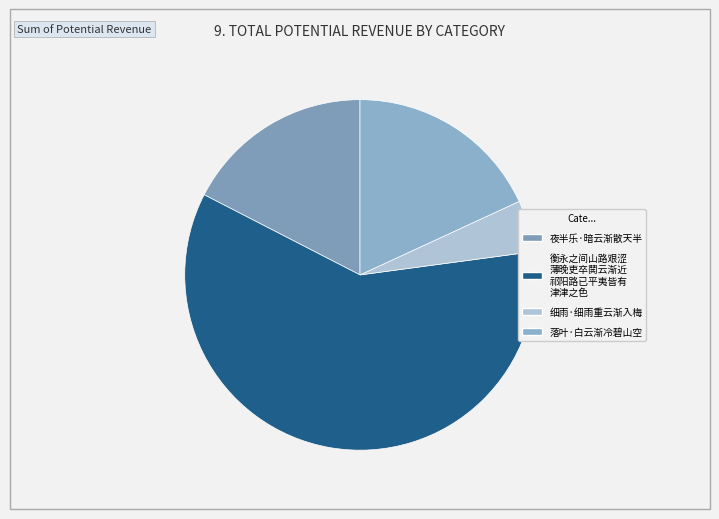

What is the largest slice in the pie chart?

衡永之间山路艰涩薄晚吏卒鬨云渐近祁阳路已平夷皆有津津之色